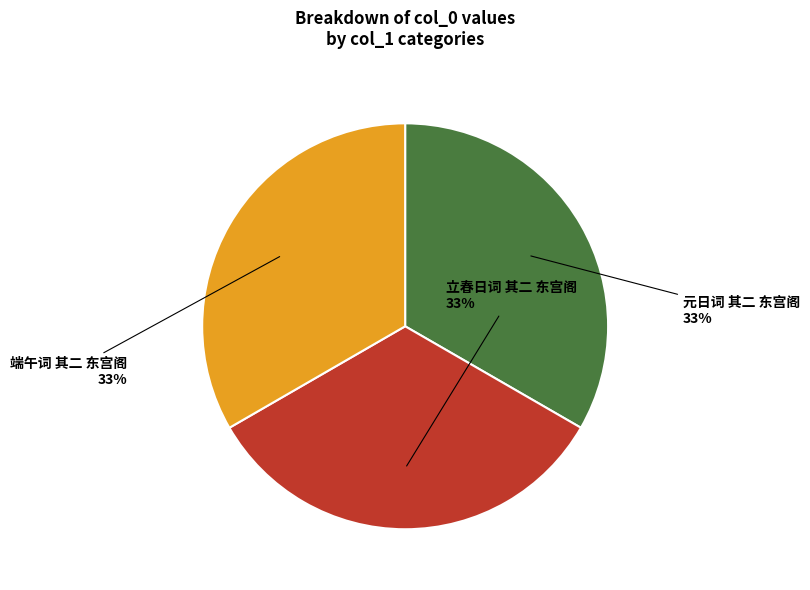

To the nearest percent, what is the average slice percentage?

33%